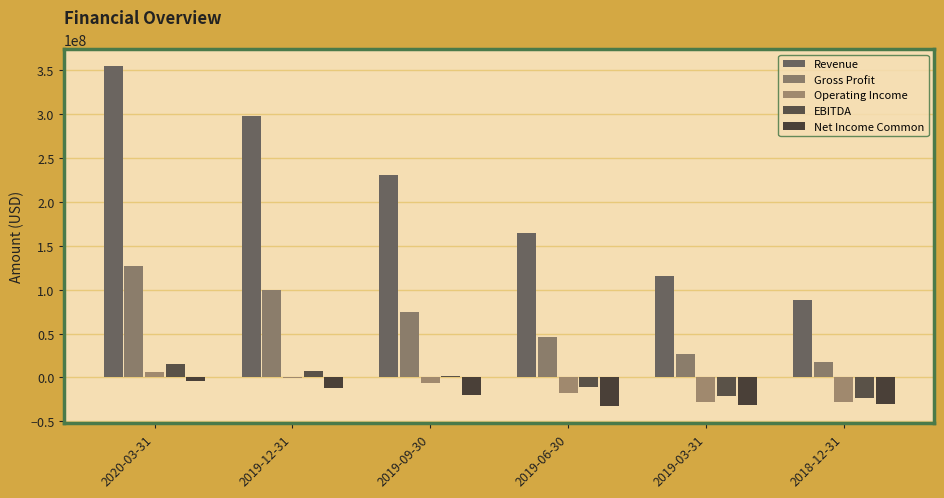

Does the chart contain stacked bars?

No